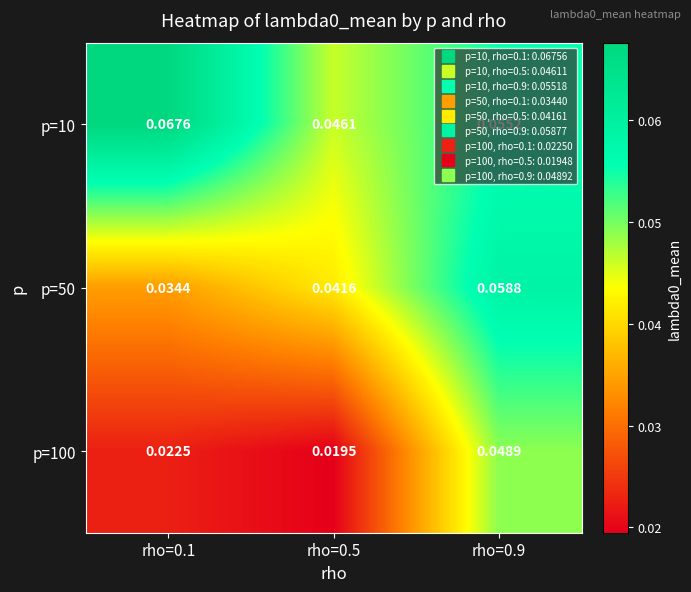

Is the value of p=50 at rho=0.9 greater than the value of p=10 at rho=0.5?

Yes